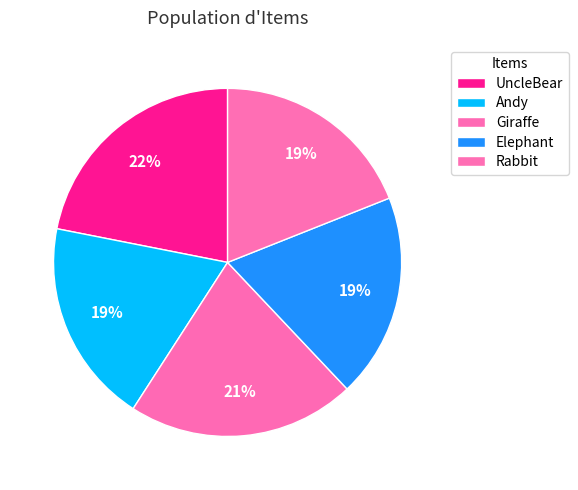

Does UncleBear account for over 50% of the chart?

No